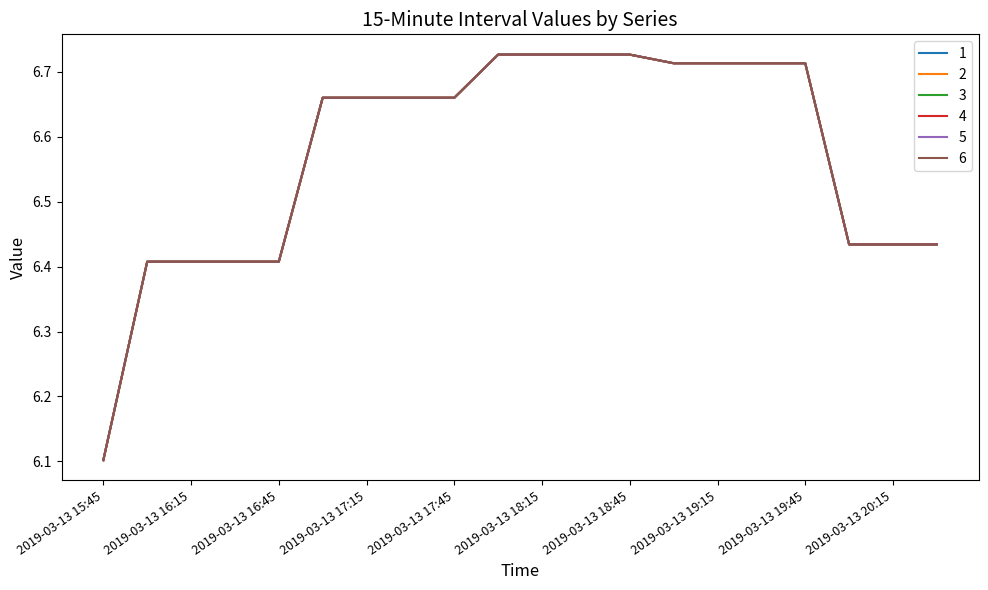

What is the label of the 1st point from the right?

2019-03-13 20:30